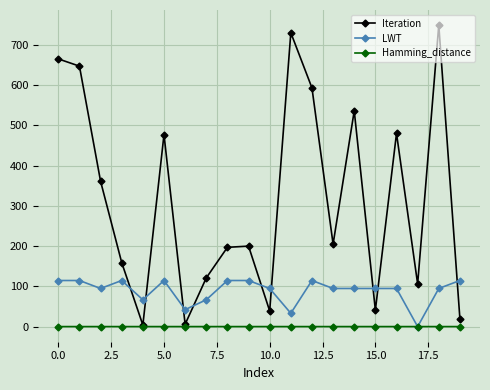

How many interior local peaks does the Iteration series have?

6